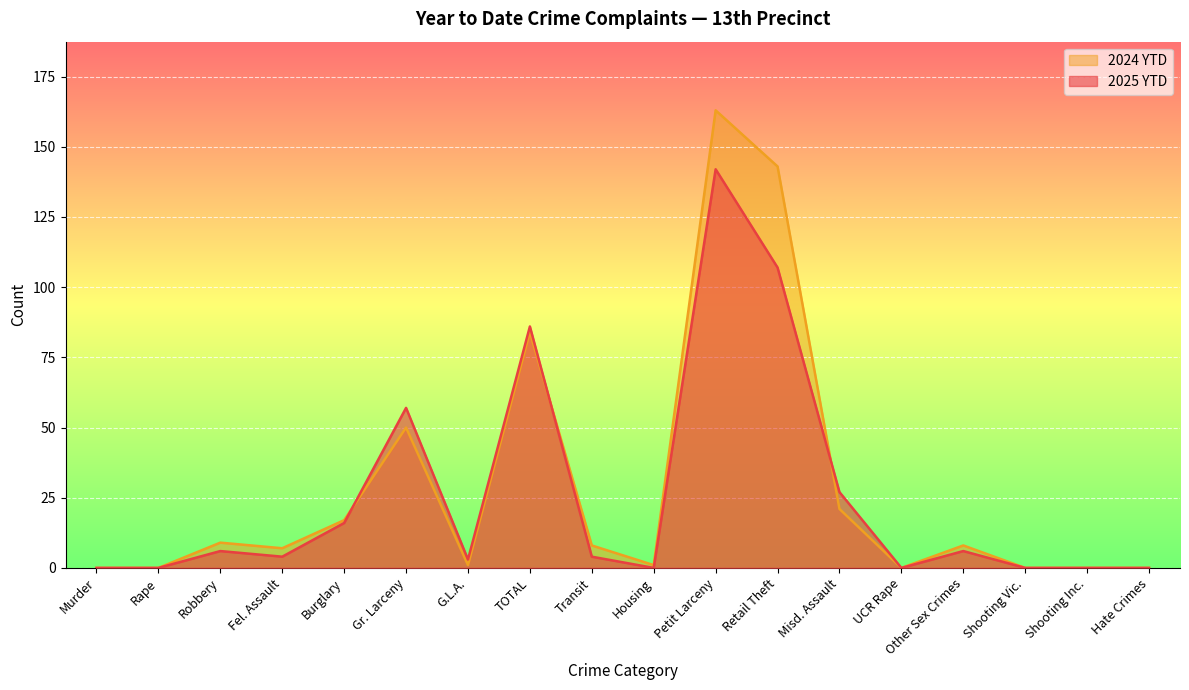

List the series in order of their overall mean, highest first.

2024 YTD, 2025 YTD